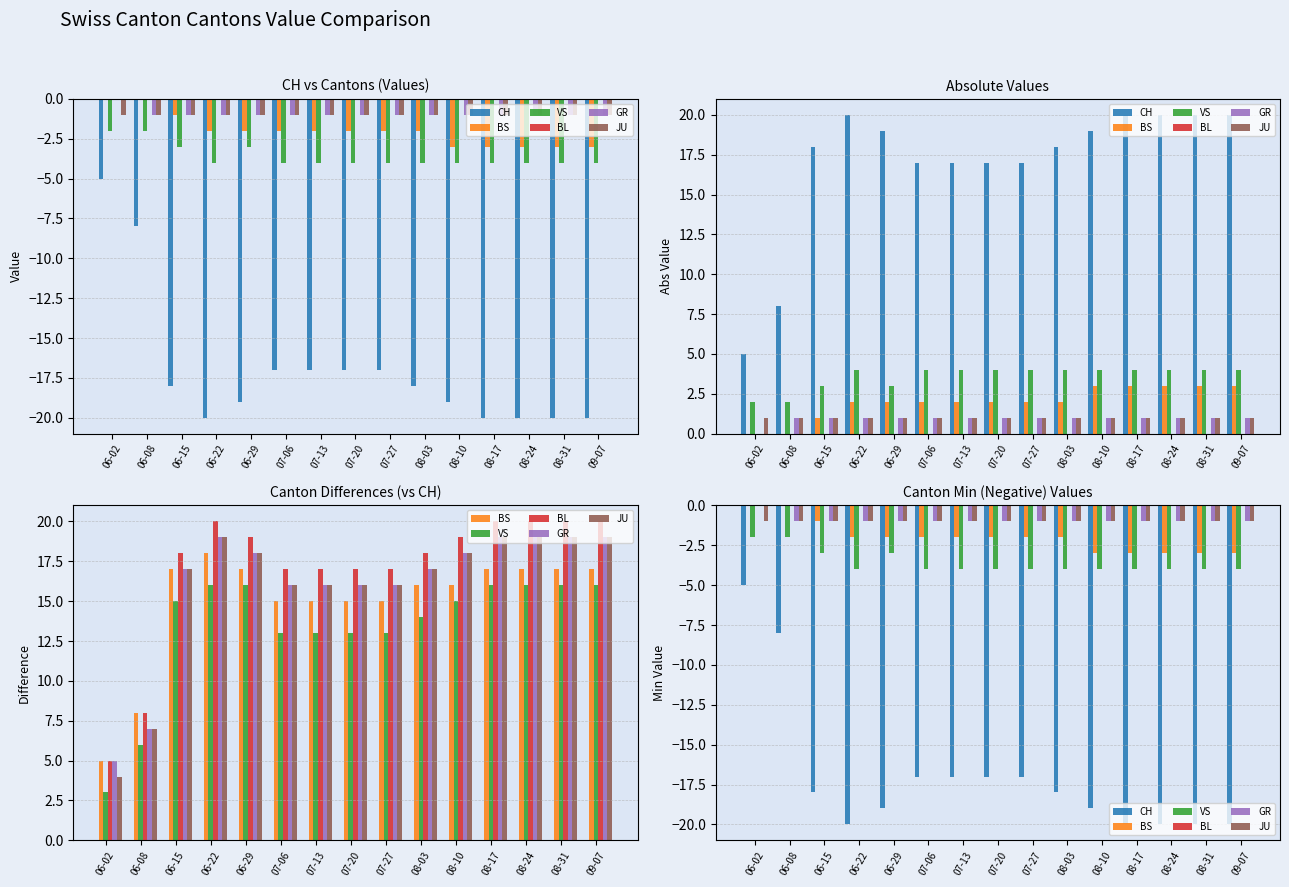

Is the value of BL at 06-29 greater than the value of VS at 07-06?

Yes